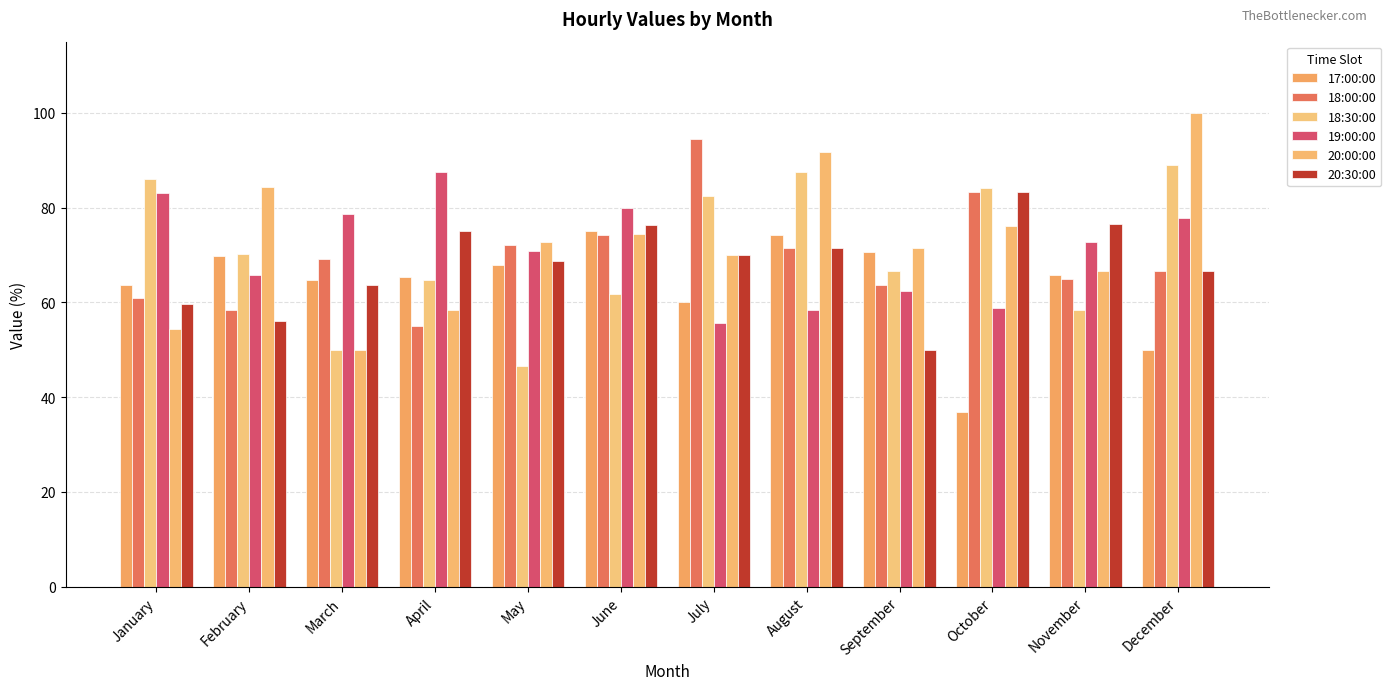

Is the value of 19:00:00 at October greater than the value of 20:00:00 at December?

No